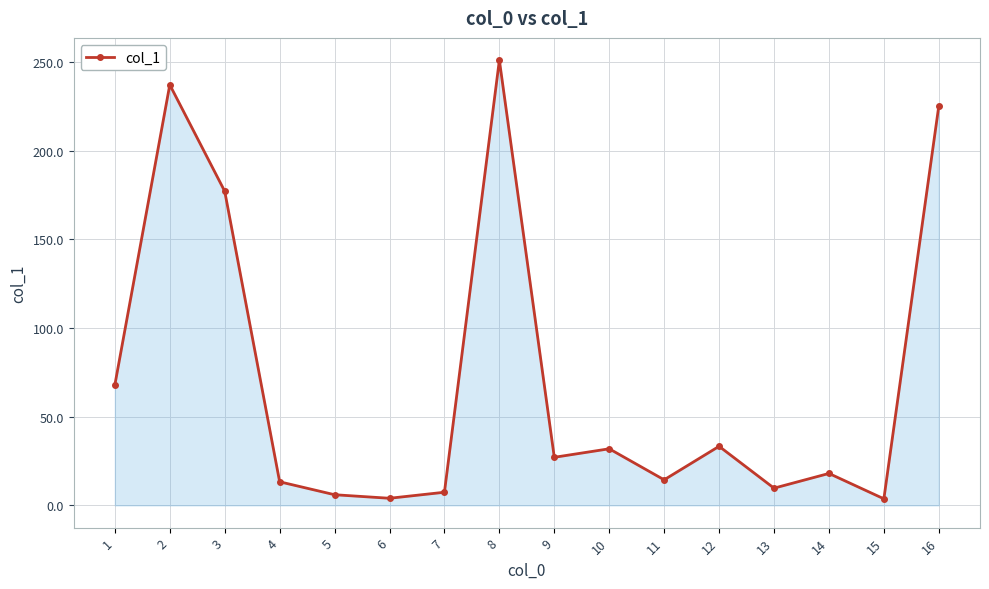

What is the minimum value shown in the chart?

3.7